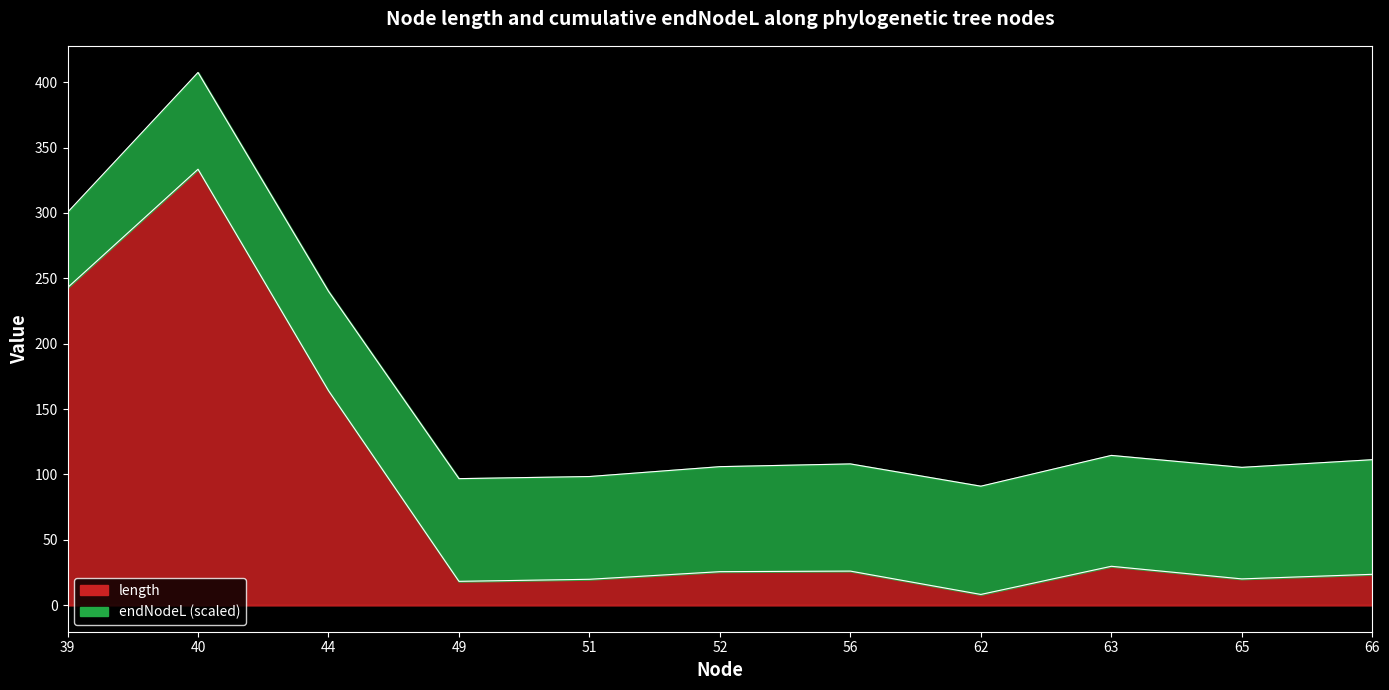

What is the value of the 8th point from the left?

8.1